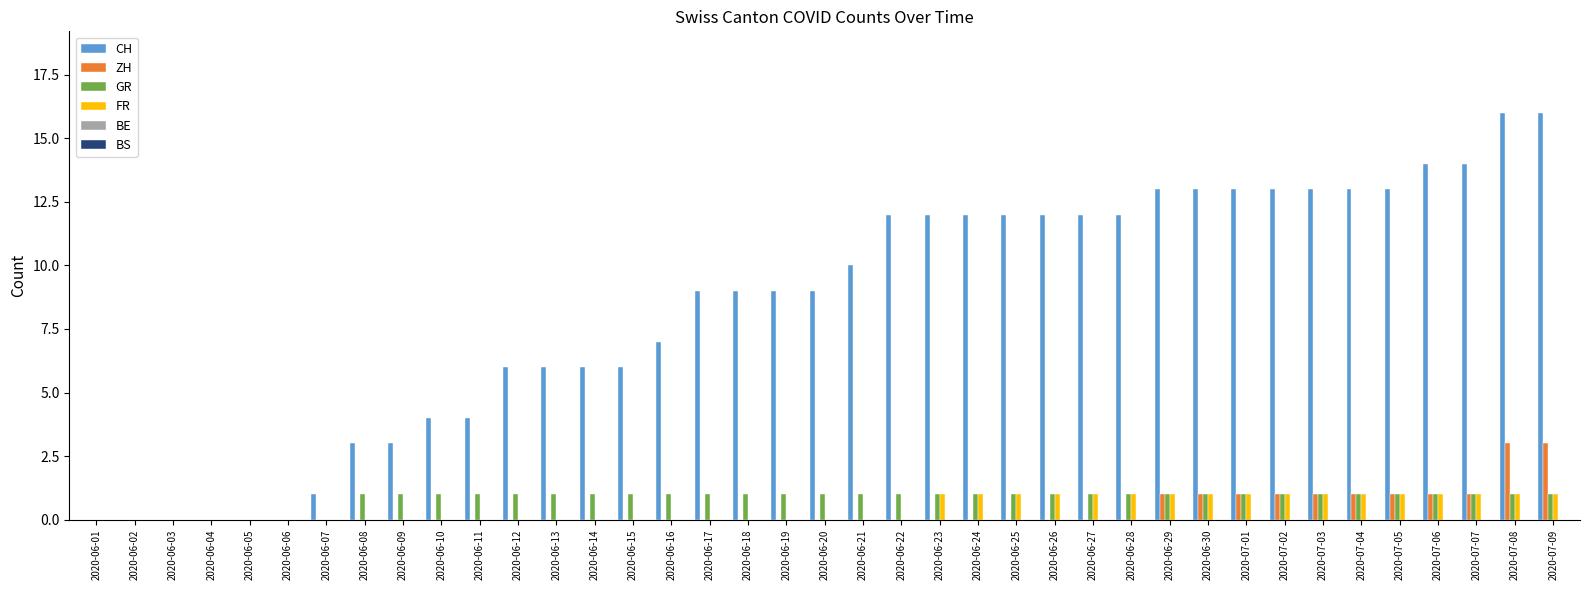

What is the maximum value for CH?

16